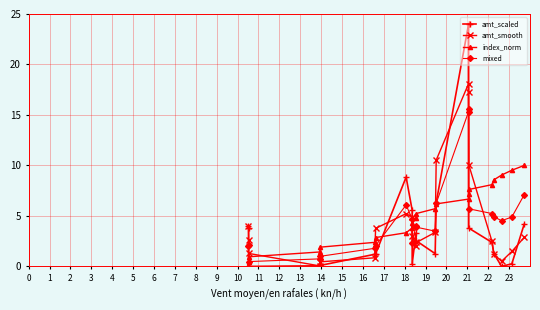

In mixed, how many points are lower than both neighbors (excluding endpoints)?

4